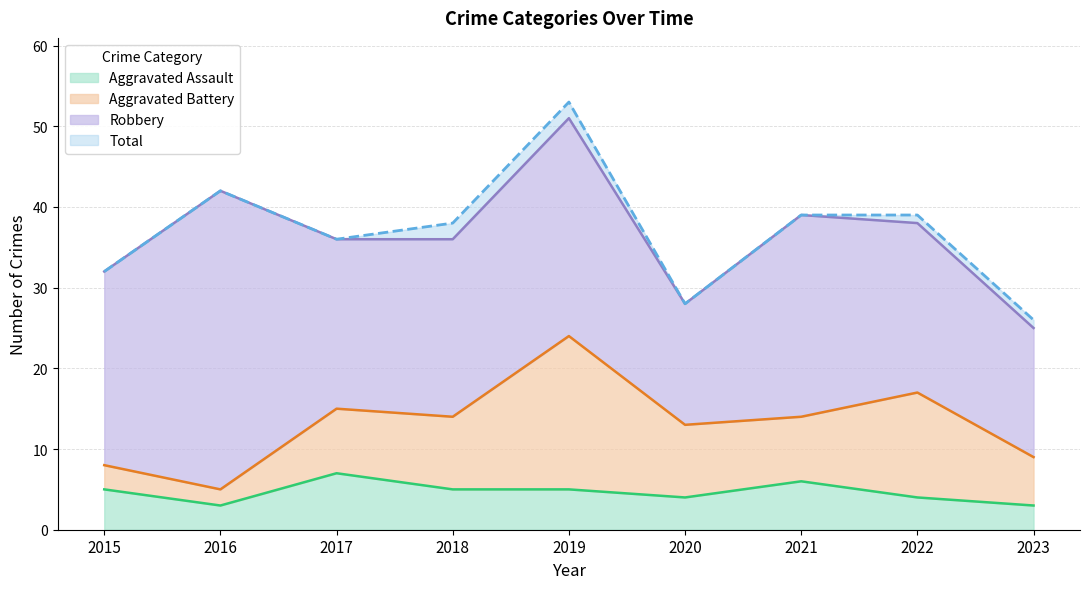

True or false: Aggravated Assault and Total cross at least once.

False